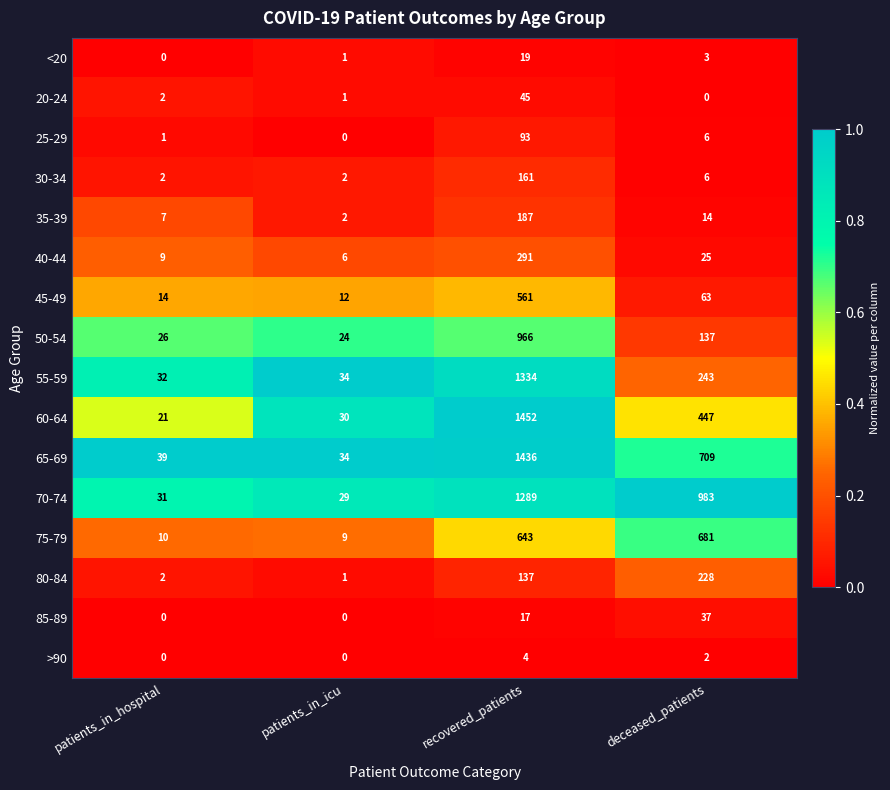

Is it true that 35-39 equals 2 at patients_in_icu?

True